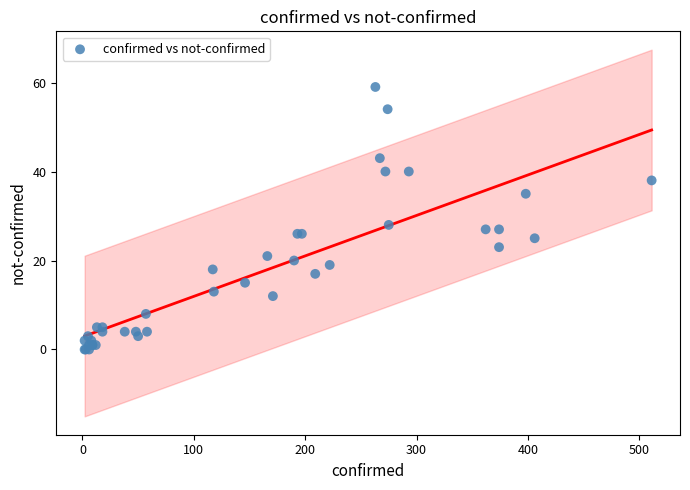

What Y value in the scatter plot is closest to 29?

28